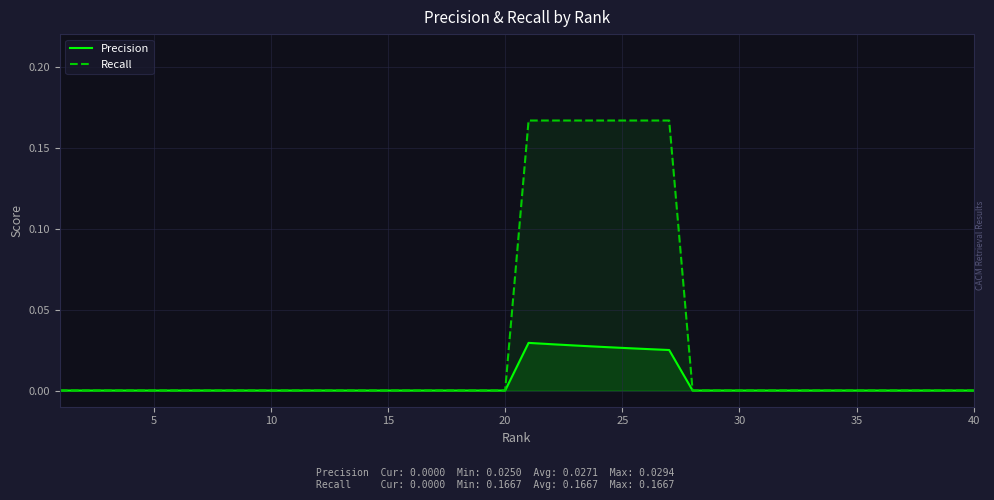

Which series has the largest total across all categories?

Recall